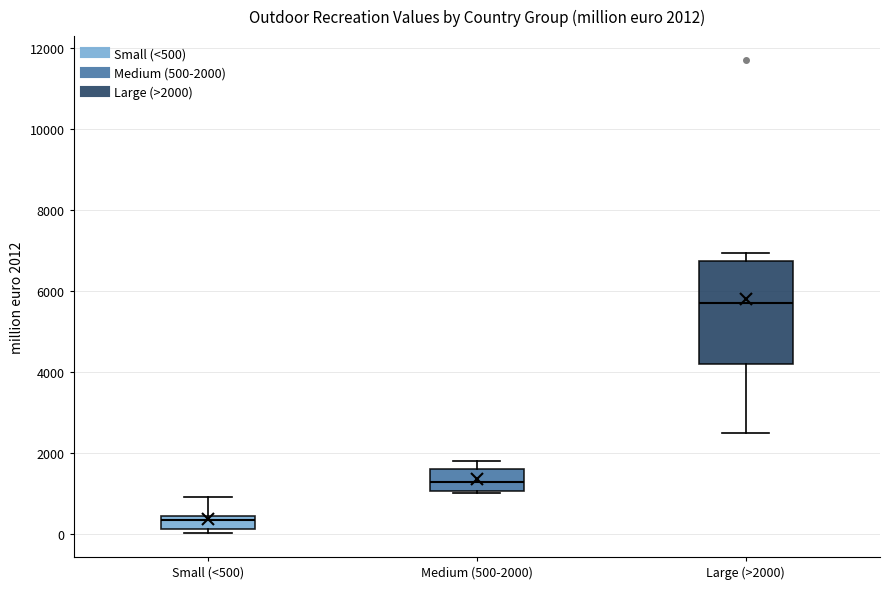

Comparing the boxes themselves (not the whiskers), which one is the tallest?

Large (>2000)